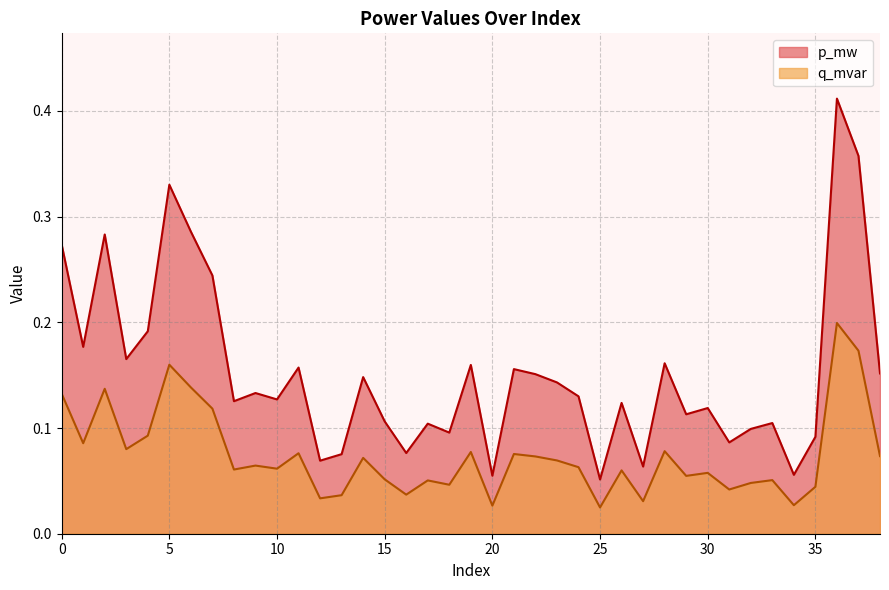

True or false: q_mvar and p_mw intersect in this chart.

False